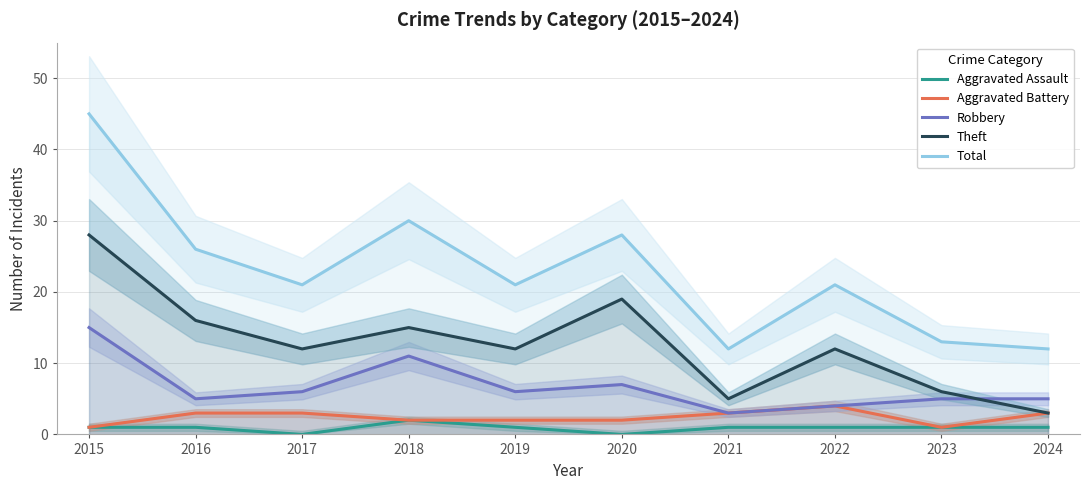

True or false: Total has more than 2 points higher than both neighbors.

True